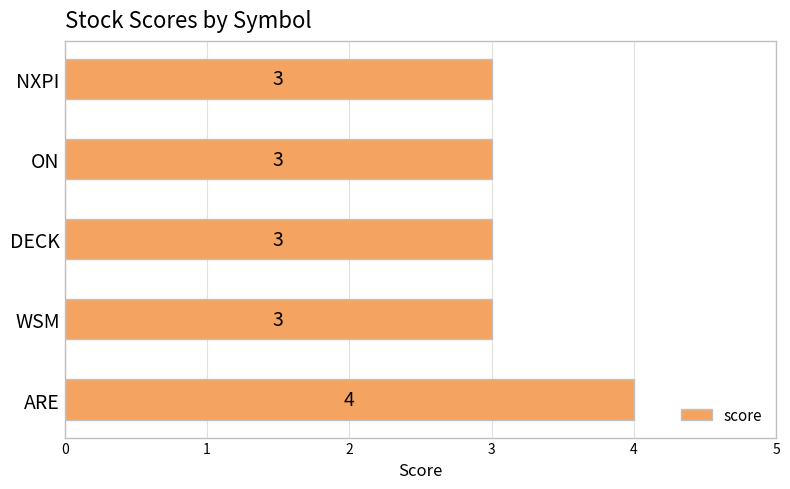

The chart shows a value of 3 at ON. True or false?

True